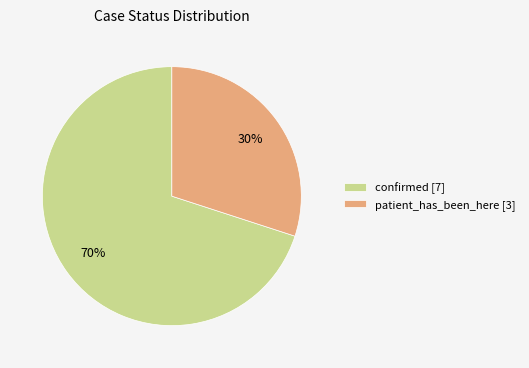

To the nearest percent, what is the average slice percentage?

50%